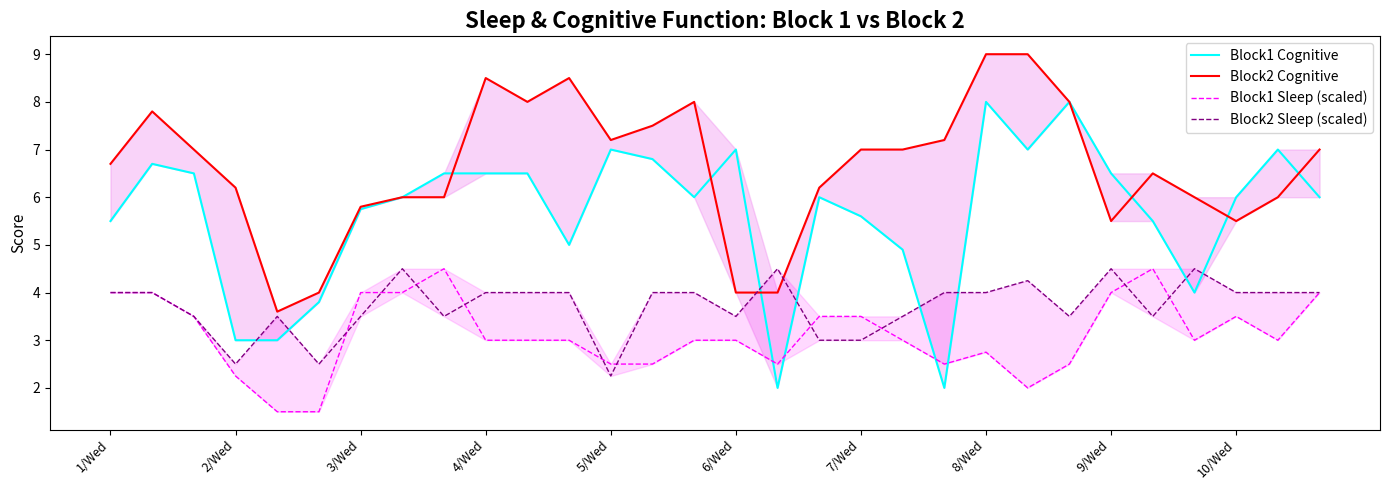

Reading left to right, what are all the values shown in this chart?

Block1 Cognitive: 5.5	6.7	6.5	3.0	3.0	3.8	5.8	6.0	6.5	6.5	6.5	5.0	7.0	6.8	6.0	7.0	2.0	6.0	5.6	4.9	2.0	8.0	7.0	8.0	6.5	5.5	4.0	6.0	7.0	6.0
Block2 Cognitive: 6.7	7.8	7.0	6.2	3.6	4.0	5.8	6.0	6.0	8.5	8.0	8.5	7.2	7.5	8.0	4.0	4.0	6.2	7.0	7.0	7.2	9.0	9.0	8.0	5.5	6.5	6.0	5.5	6.0	7.0
Block1 Sleep (scaled): 4.0	4.0	3.5	2.2	1.5	1.5	4.0	4.0	4.5	3.0	3.0	3.0	2.5	2.5	3.0	3.0	2.5	3.5	3.5	3.0	2.5	2.8	2.0	2.5	4.0	4.5	3.0	3.5	3.0	4.0
Block2 Sleep (scaled): 4.0	4.0	3.5	2.5	3.5	2.5	3.5	4.5	3.5	4.0	4.0	4.0	2.2	4.0	4.0	3.5	4.5	3.0	3.0	3.5	4.0	4.0	4.2	3.5	4.5	3.5	4.5	4.0	4.0	4.0